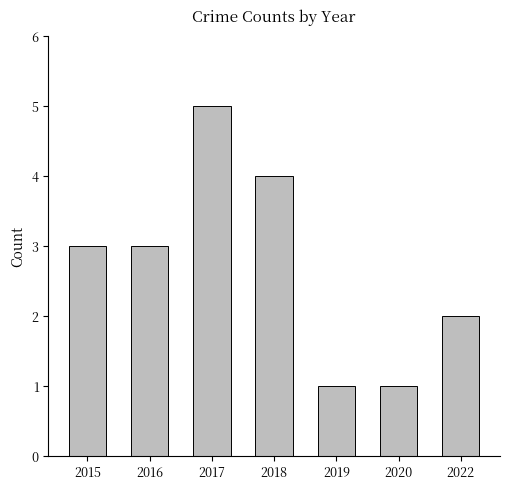

True or false: the data shows 1 at 2019.

True